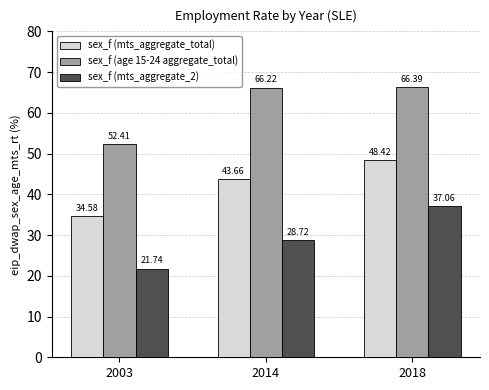

What is the difference between the highest and lowest values at 2018?

29.3